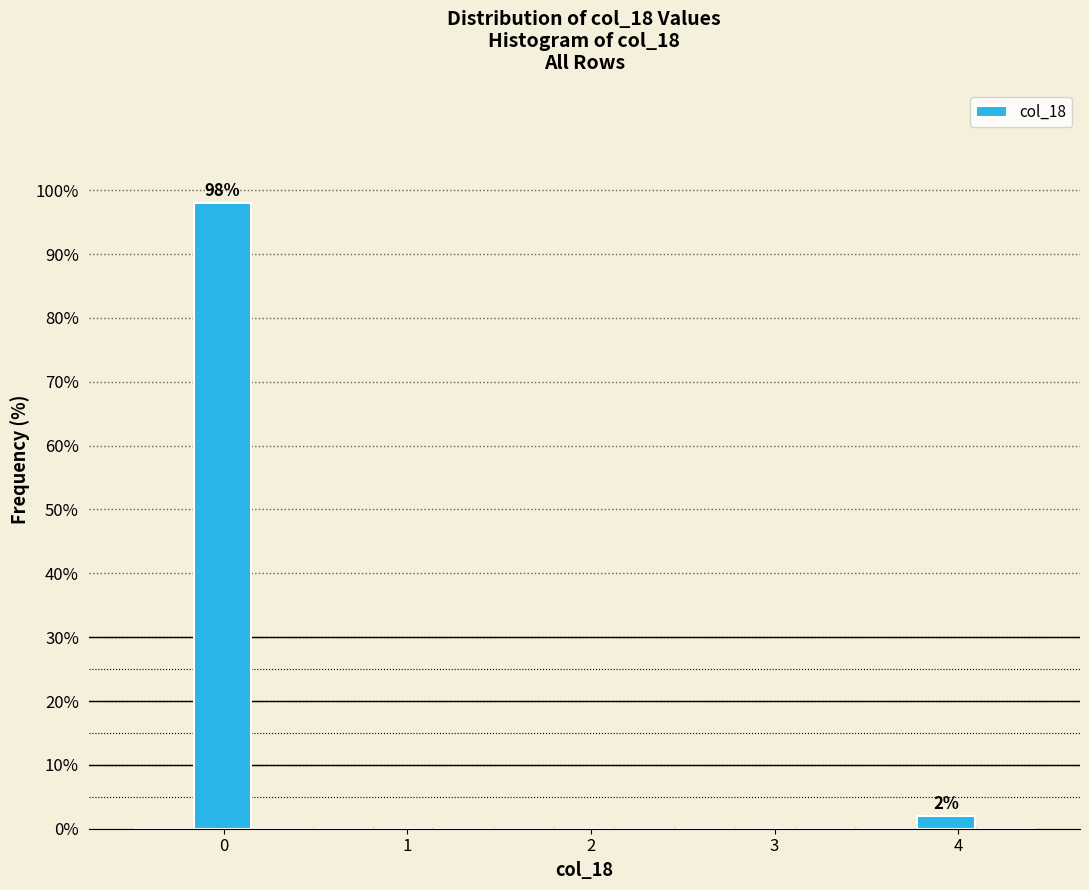

Read against the x-axis, roughly where is the centre of the tallest bar?

0.0